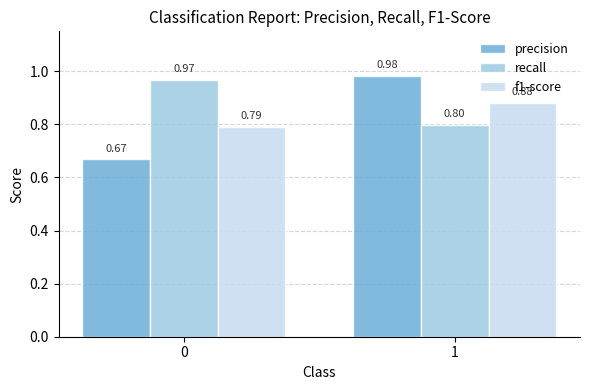

What is the difference between the maximum and minimum values in the precision series?

0.3